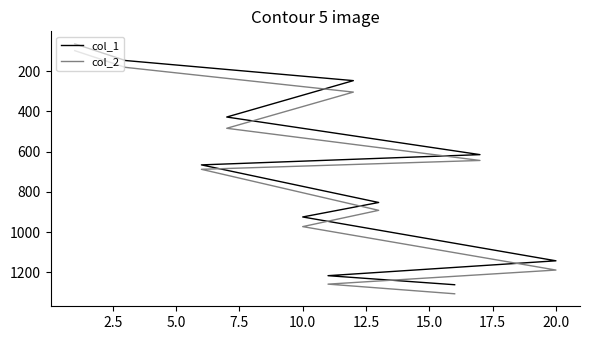

How many lines are shown in the chart?

2